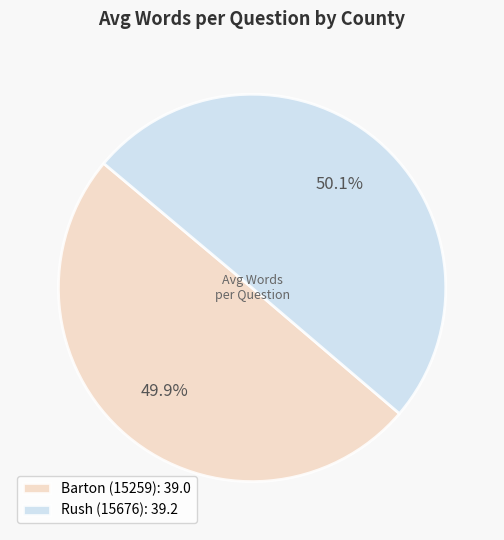

What percentage is the Barton (15259) slice, to the nearest percent?

50%